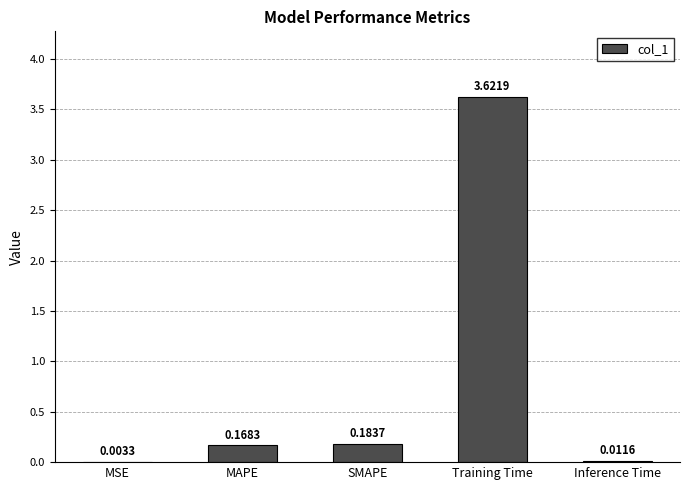

What is the sum of all values?

4.0